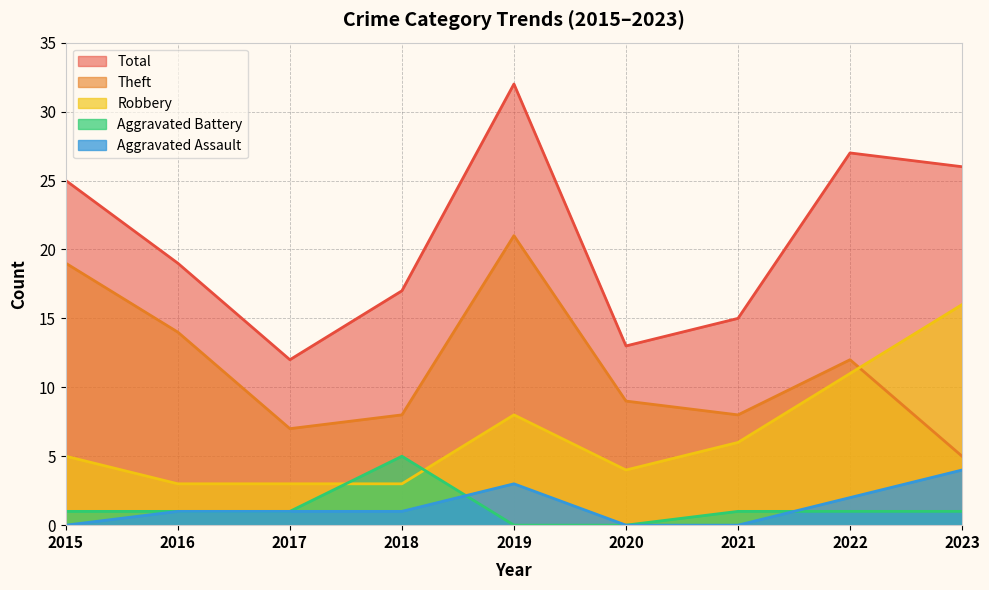

How many distinct data groups are displayed?

5